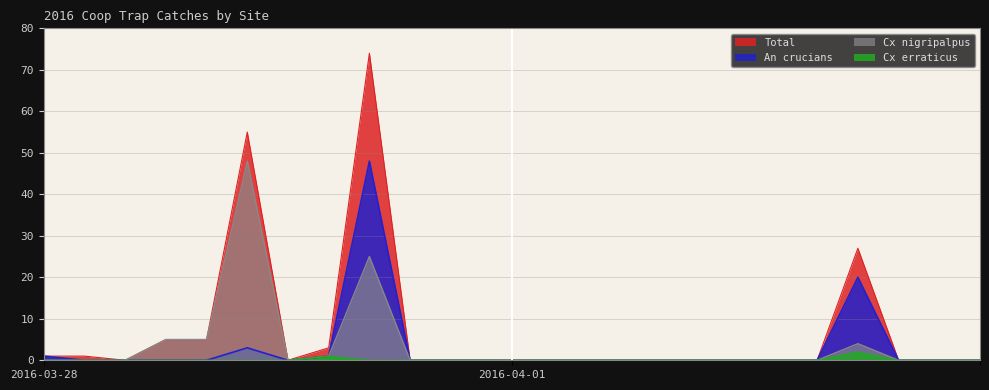

What is the highest value of the Cx nigripalpus series?

48